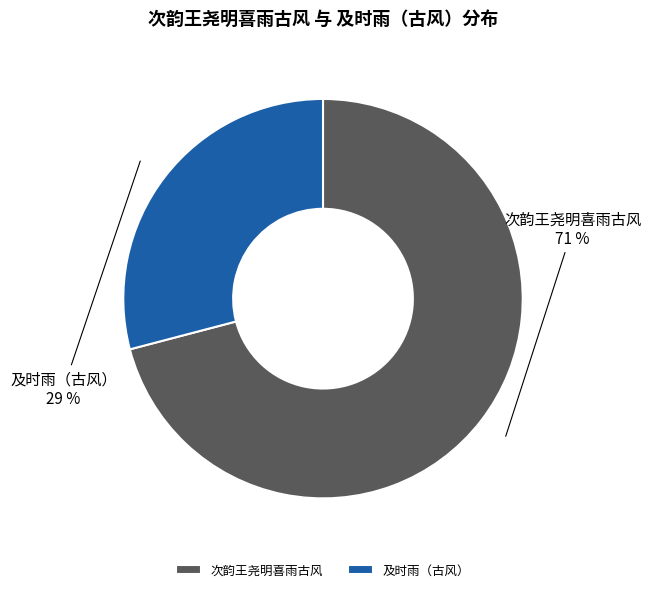

To the nearest percent, what is the difference between the 及时雨（古风） and 次韵王尧明喜雨古风 slice percentages?

42%